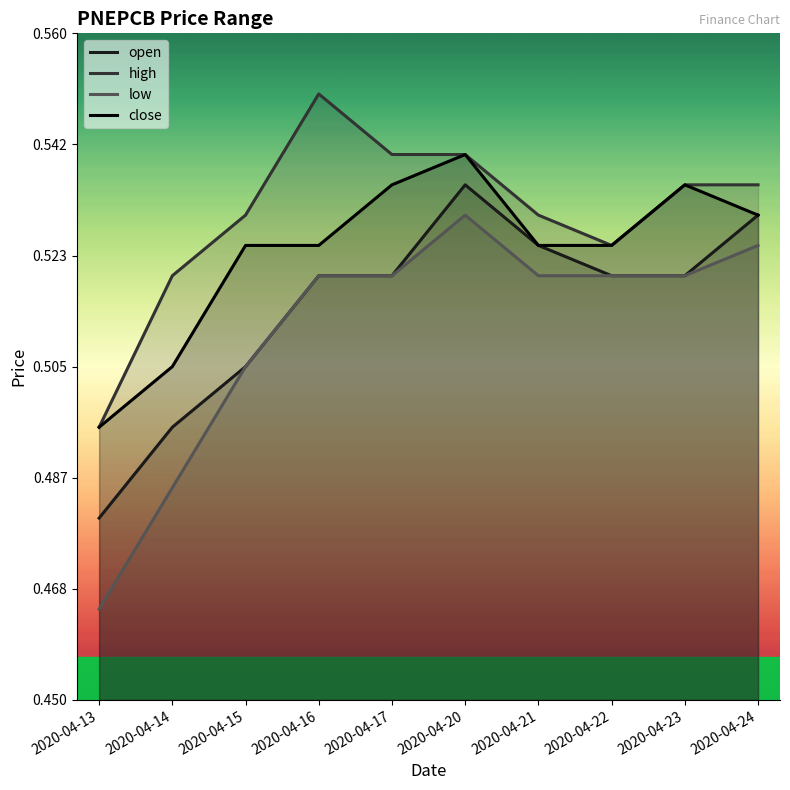

True or false: open and high intersect in this chart.

False